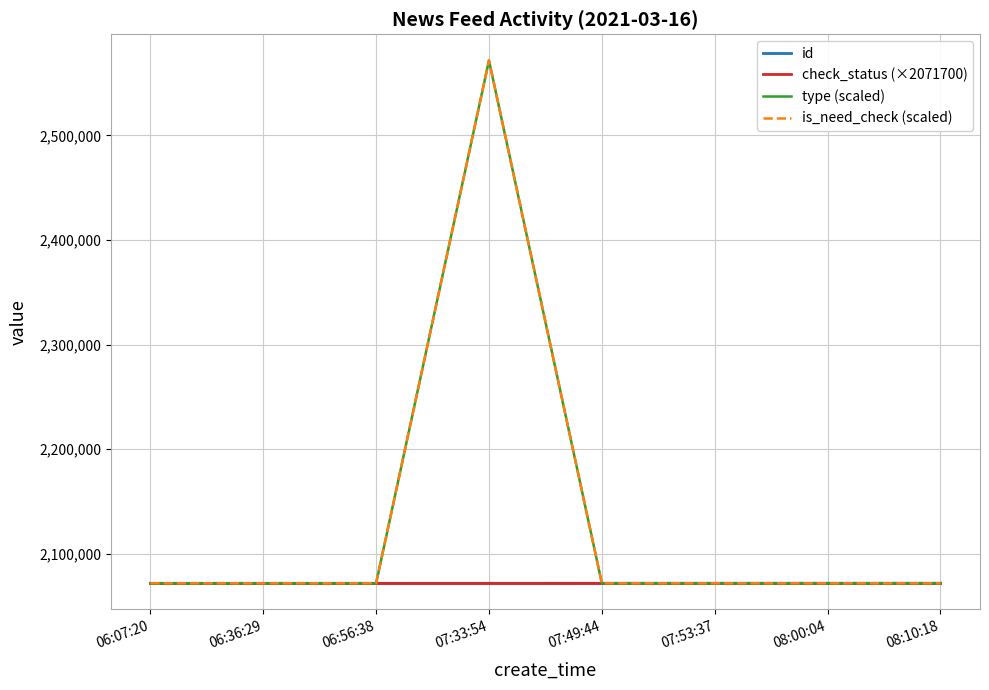

Which series has the largest range (max minus min)?

type (scaled)